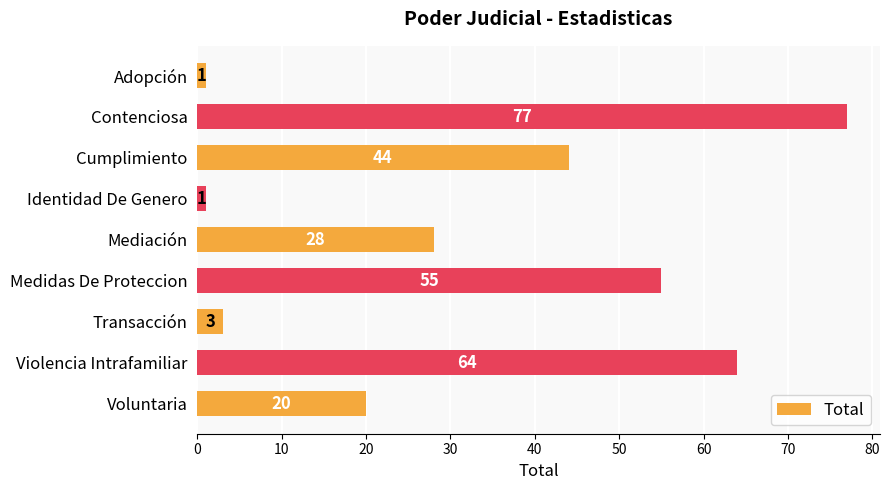

What is the difference between the maximum and minimum values?

76